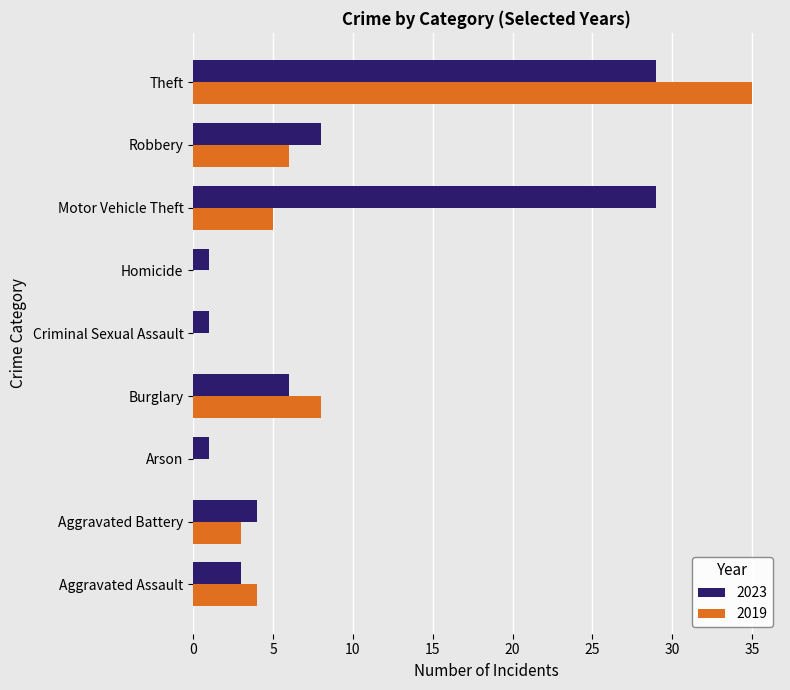

What is the spread (max minus min) of values at Burglary?

2